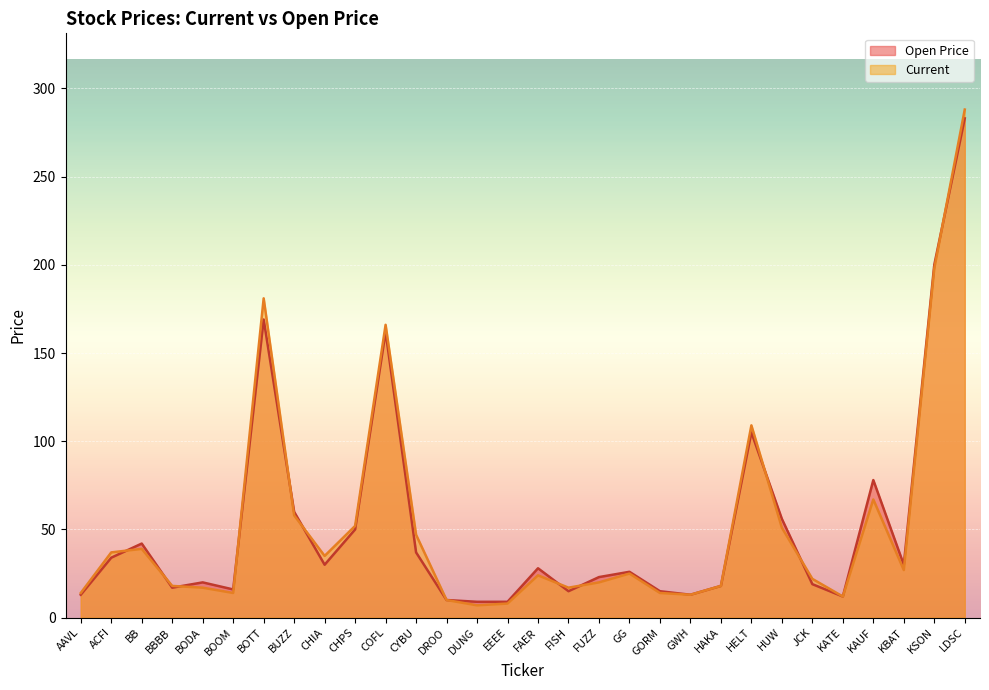

Count the number of categories in the chart.

30